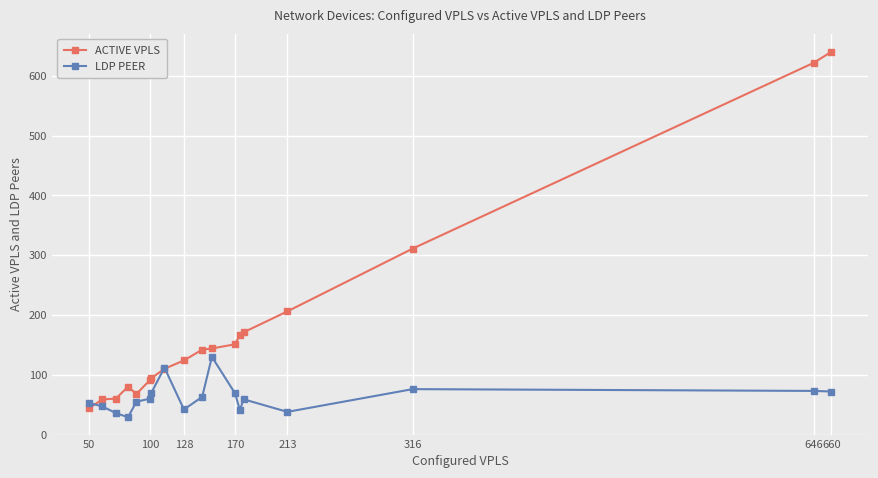

What is the value of the ACTIVE VPLS point at the 7th from the left?

94